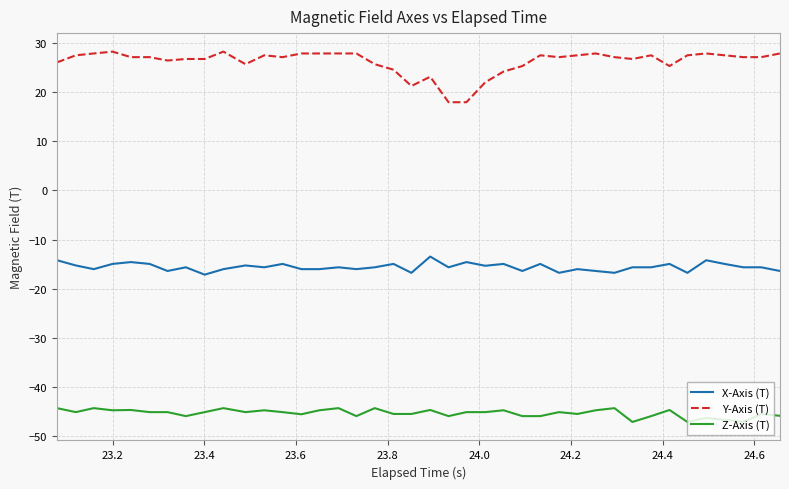

True or false: Y-Axis (T) and X-Axis (T) cross at least once.

False